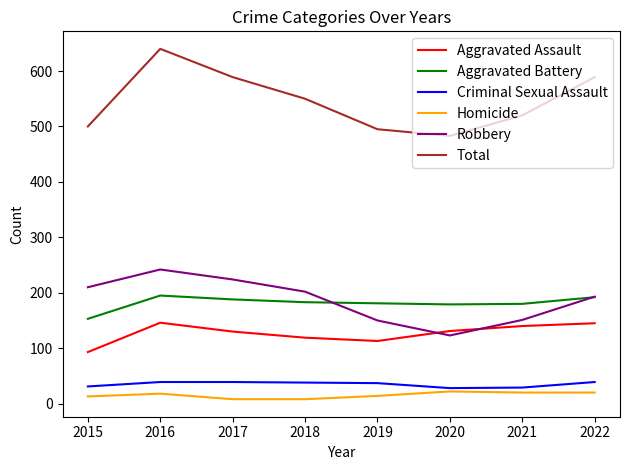

Which series has the largest range (max minus min)?

Total